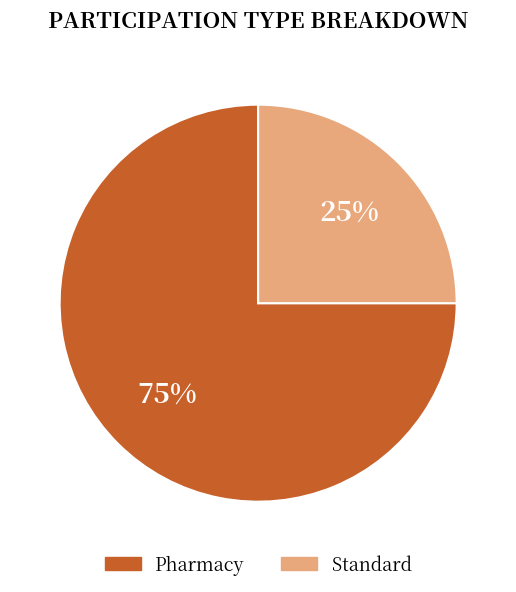

Is Pharmacy the majority of the pie?

Yes